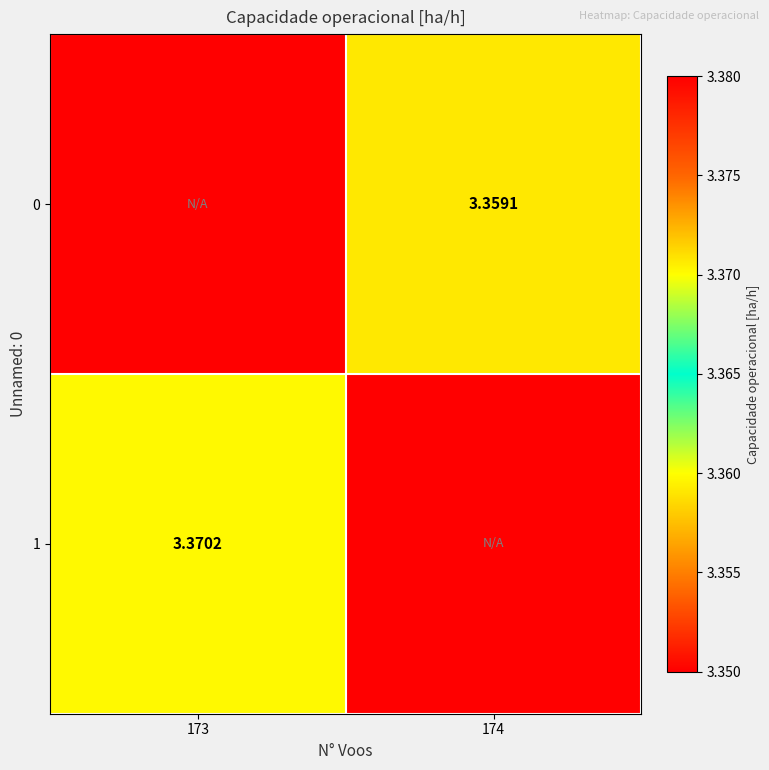

Is the value of 0 at 173 greater than the value of 1 at 173?

No